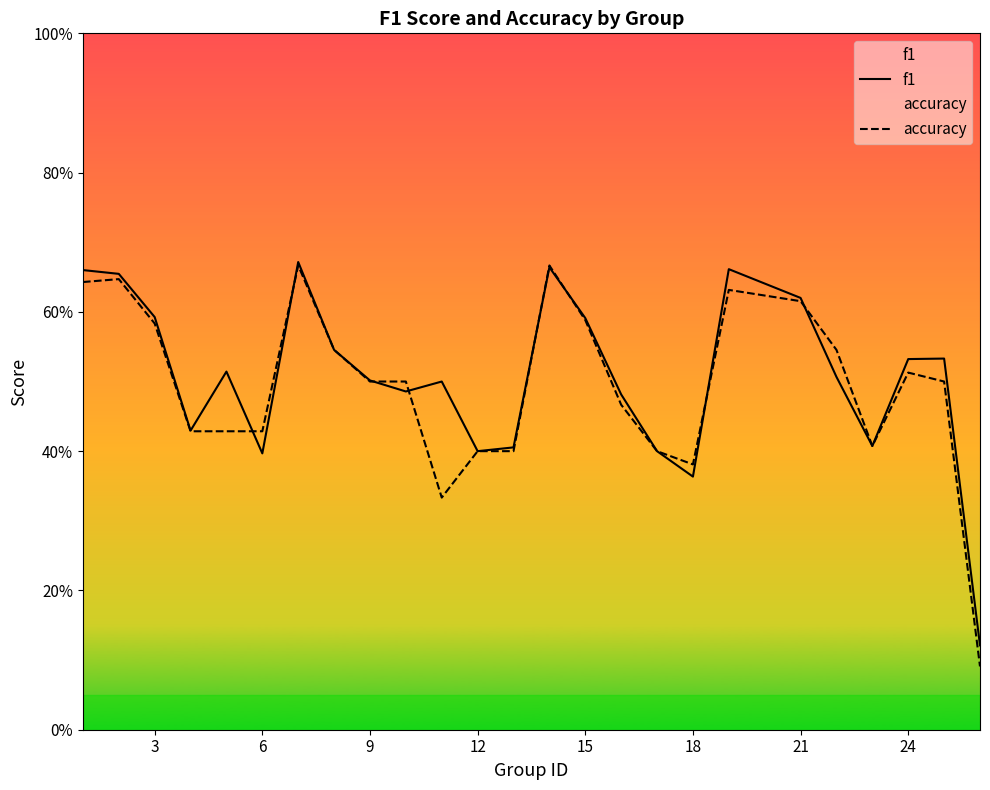

What is the lowest value of the f1 series?

0.1